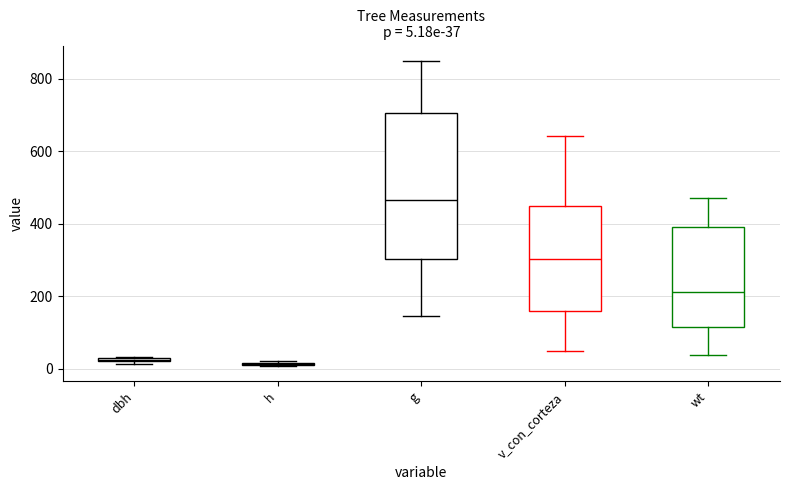

Which box is the tallest, from its lower edge to its upper edge?

g